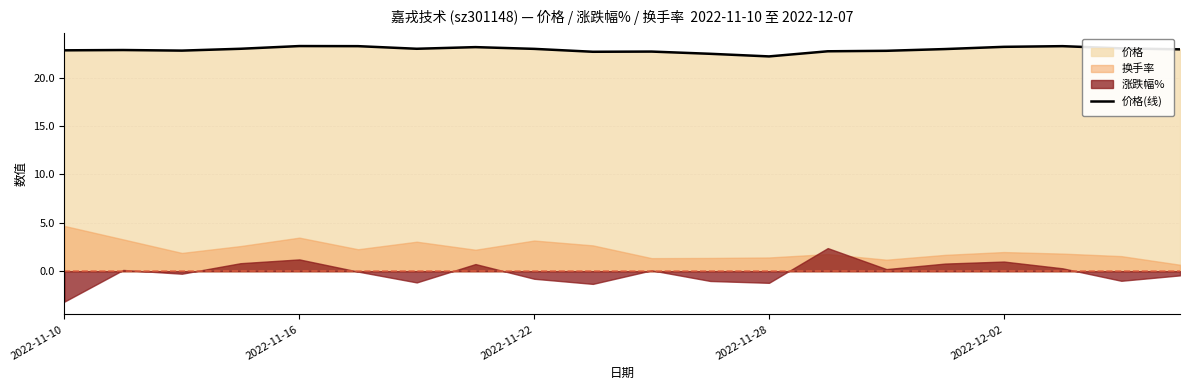

True or false: 价格(线) has a value of 23.3 at 2022-11-16.

True